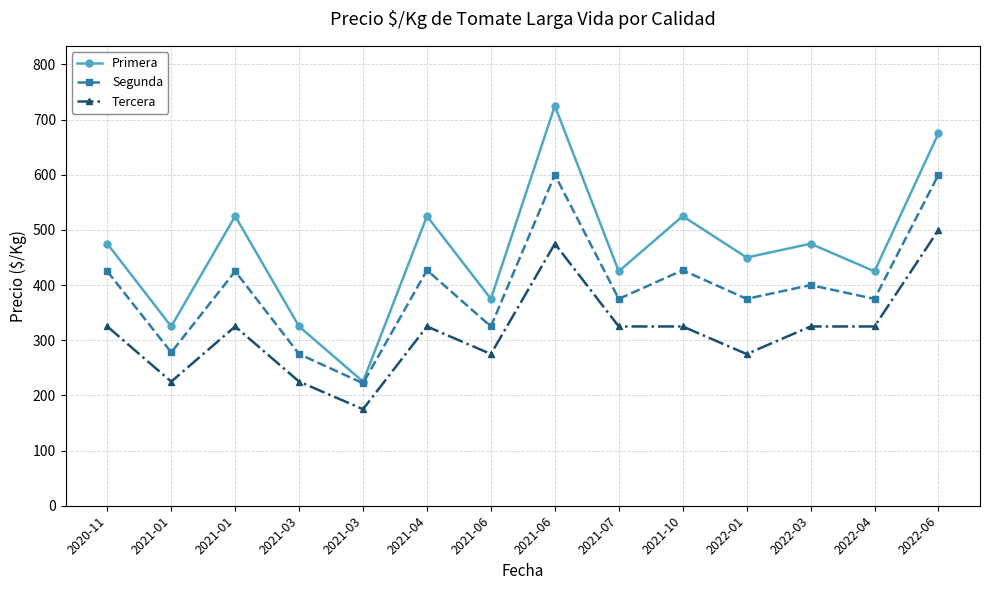

What is the value of the Primera point at the 1st from the left?

475